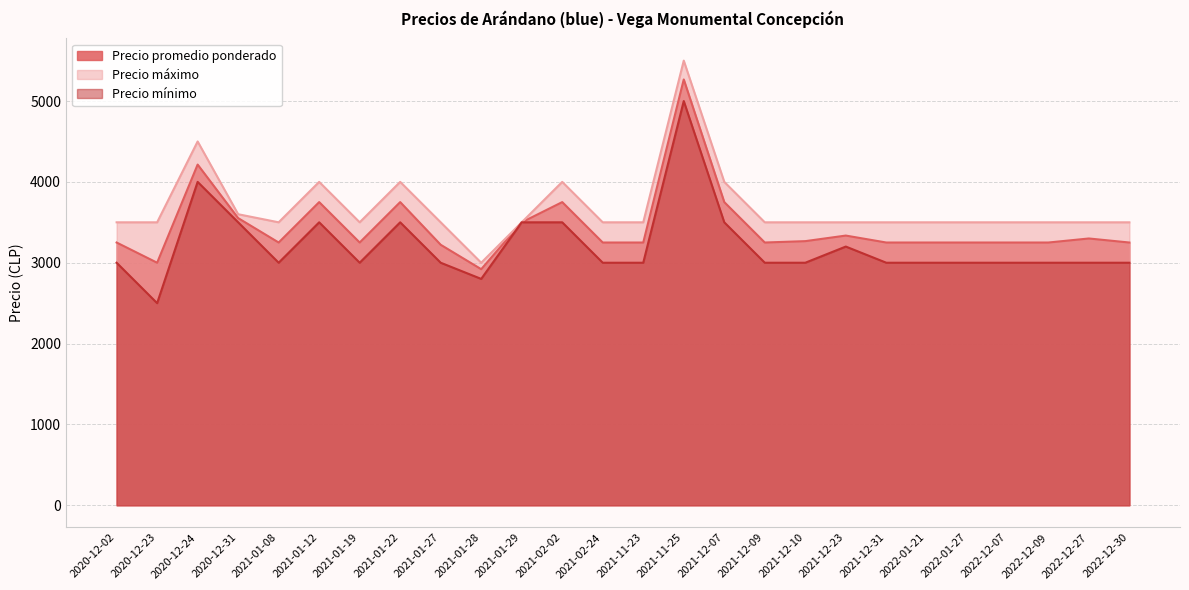

Which label corresponds to the smallest value in the chart?

2020-12-23